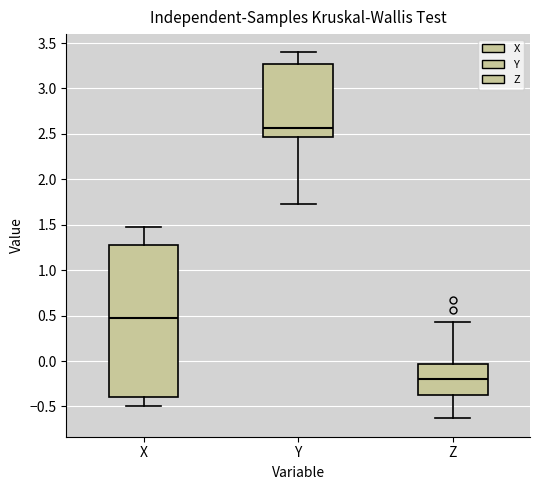

Where does the median line of the box for Z sit on the y-axis? The values are not printed on the chart, so give them approximately, as read against the axis.

-0.20